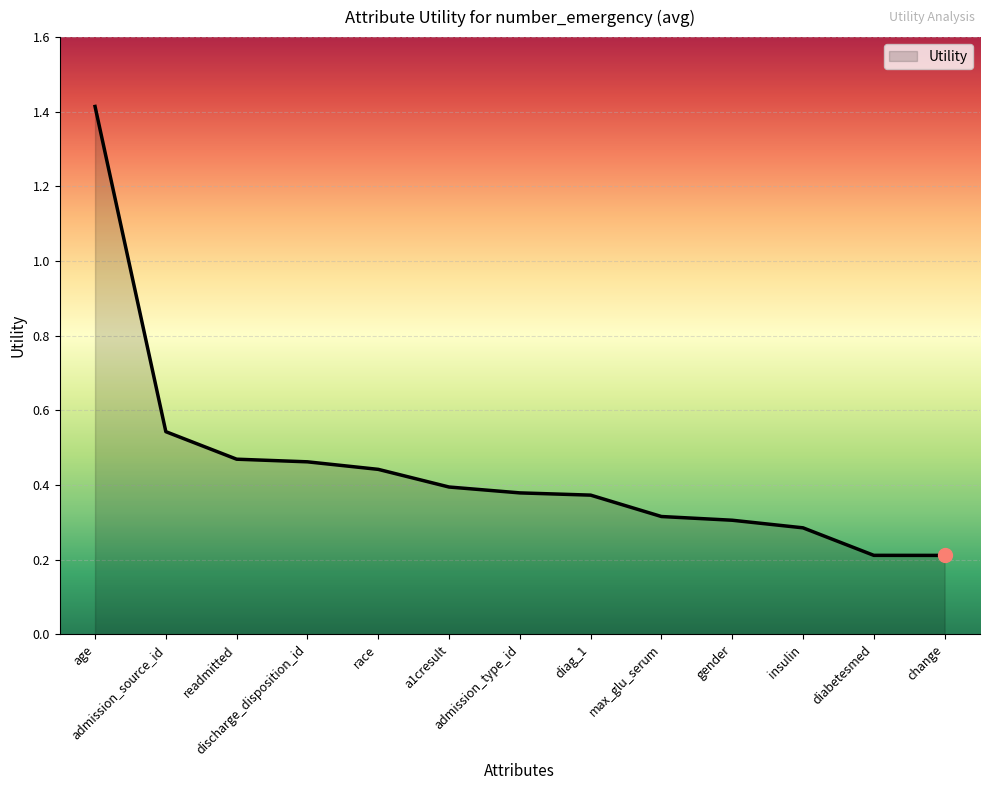

What is the greatest value displayed?

1.4